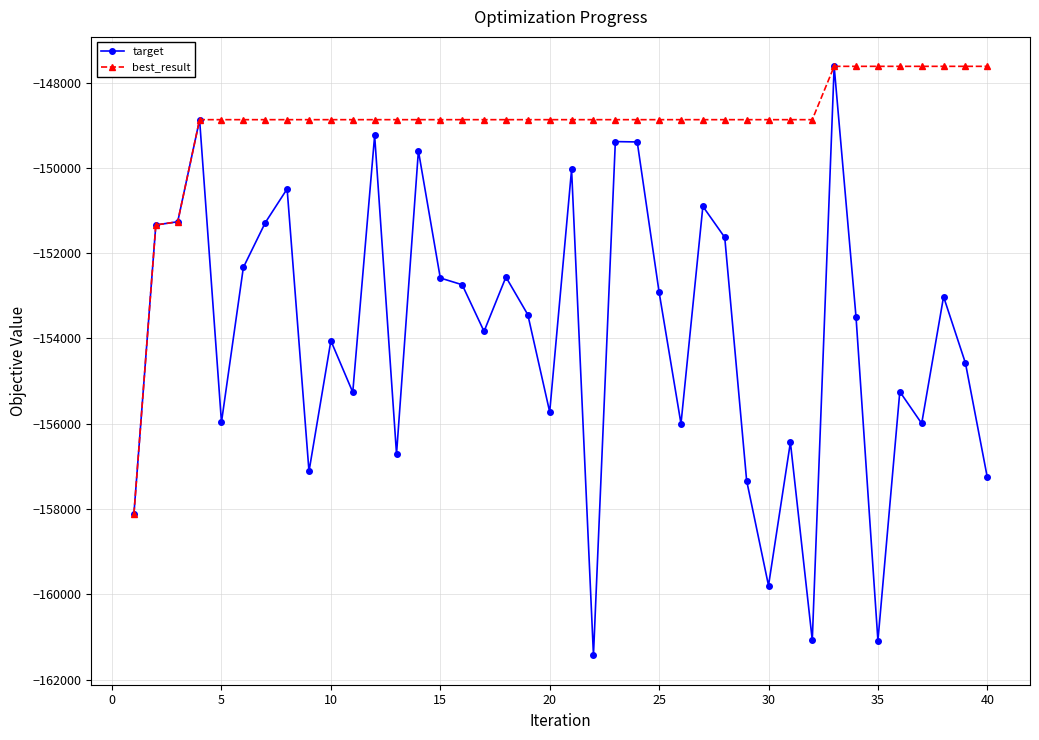

Which series has the largest total across all categories?

best_result